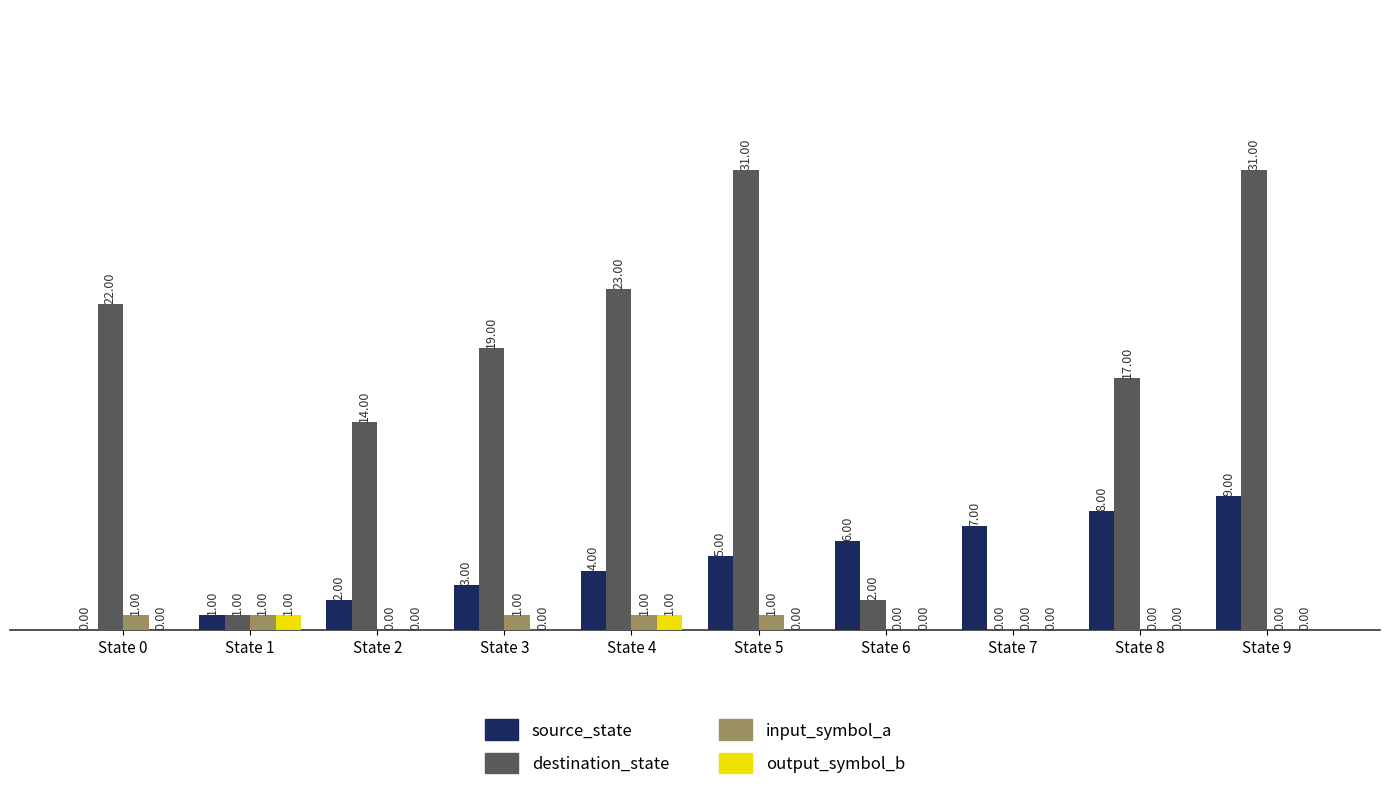

What is the approximate value of input_symbol_a at State 5?

1